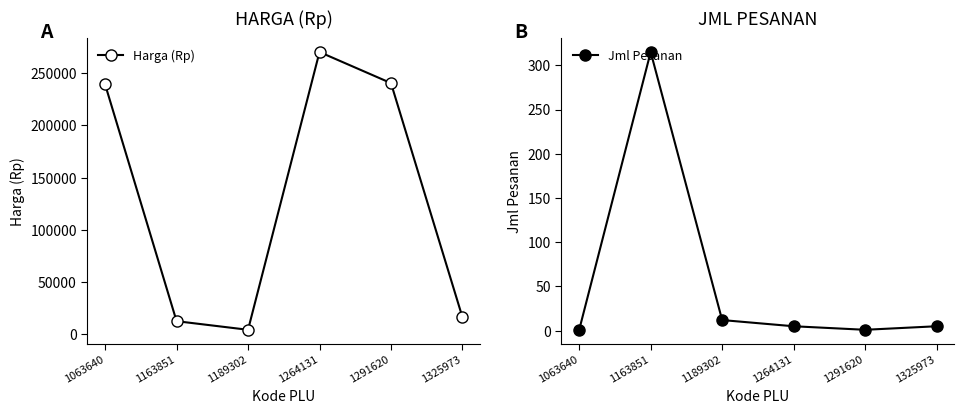

True or false: Harga (Rp) and Jml Pesanan intersect in this chart.

False